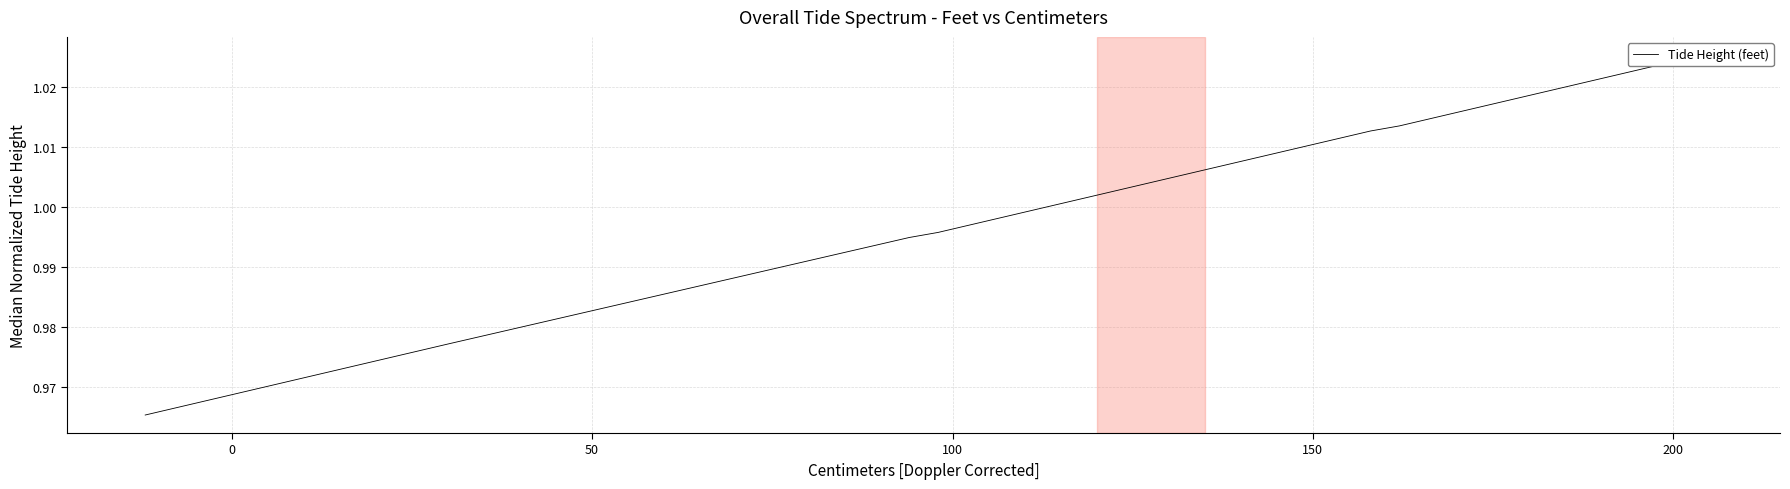

True or false: there are more than 2 points higher than both neighbors.

False